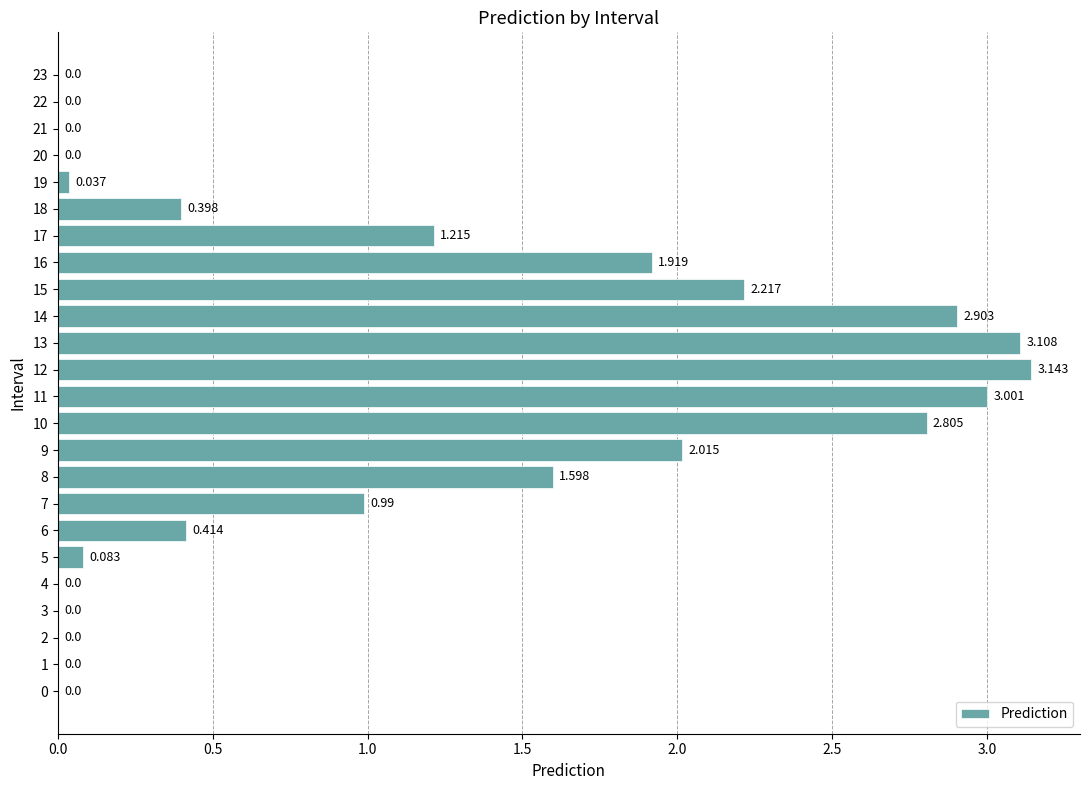

Which has a higher value, 14 or 8?

14